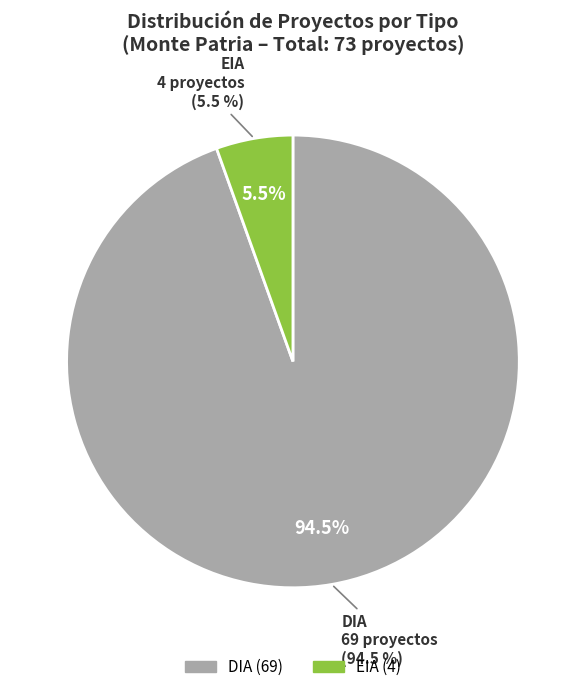

Is there any slice that represents more than half of the pie?

Yes